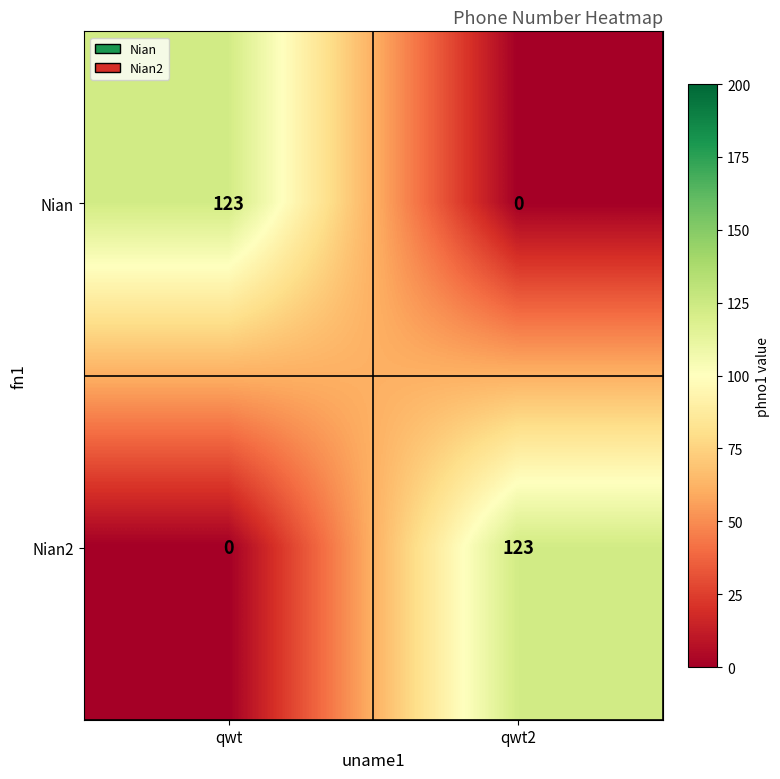

Rank the series at qwt2 from lowest to highest value.

Nian, Nian2